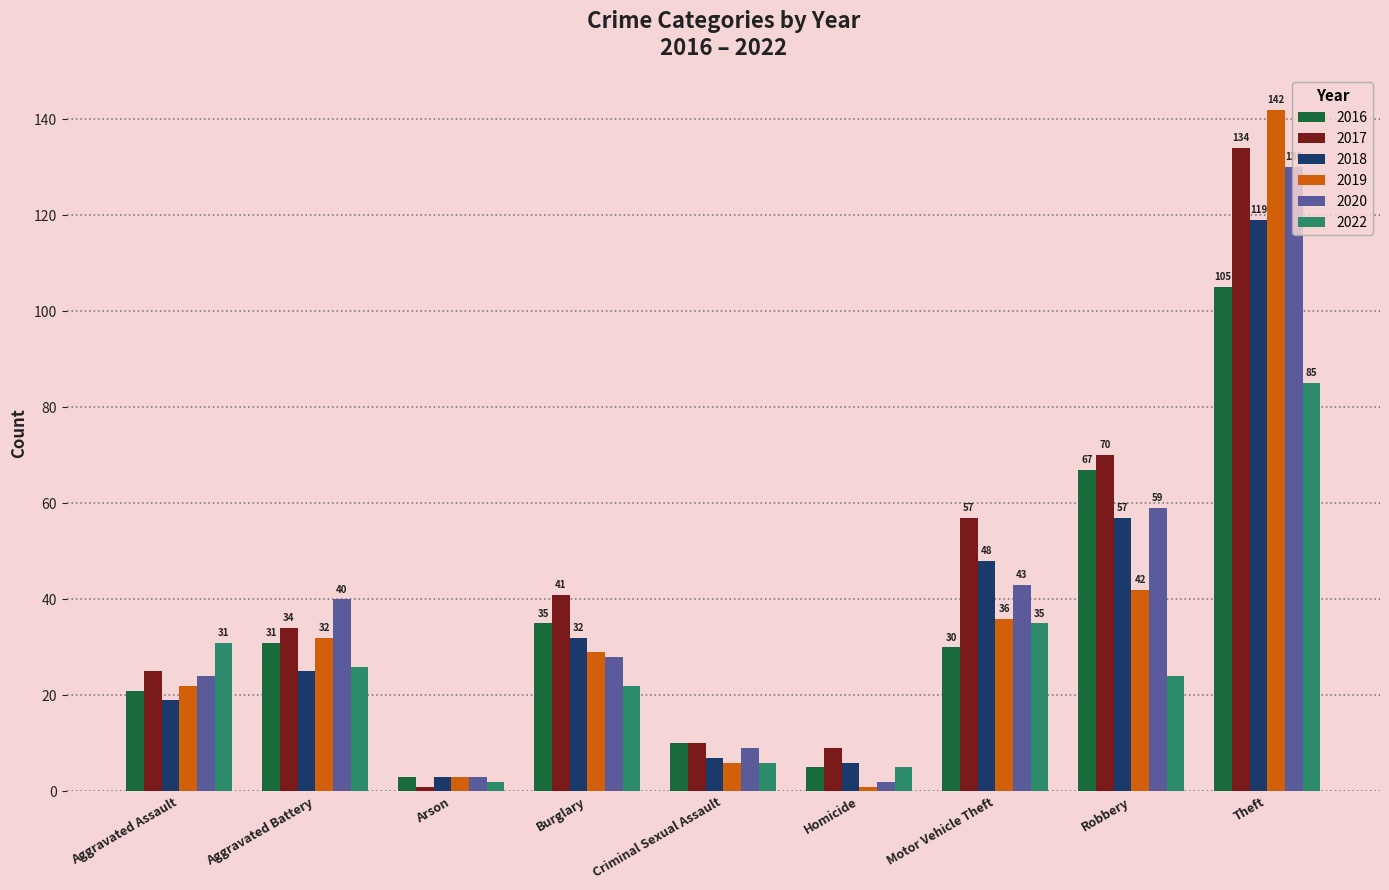

What is the difference between the highest and lowest values at Motor Vehicle Theft?

27